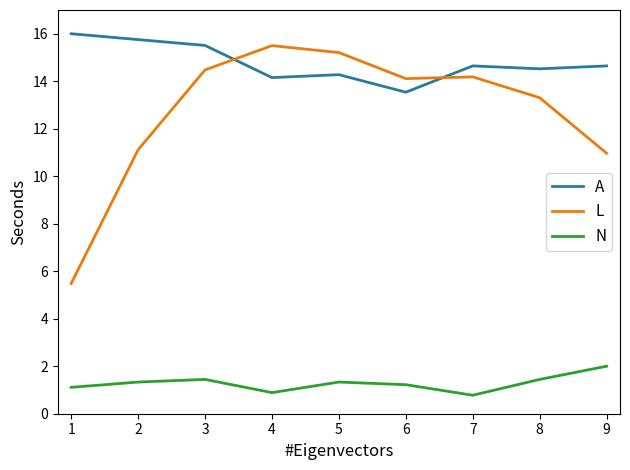

Is this an area chart (filled region under the line)?

No